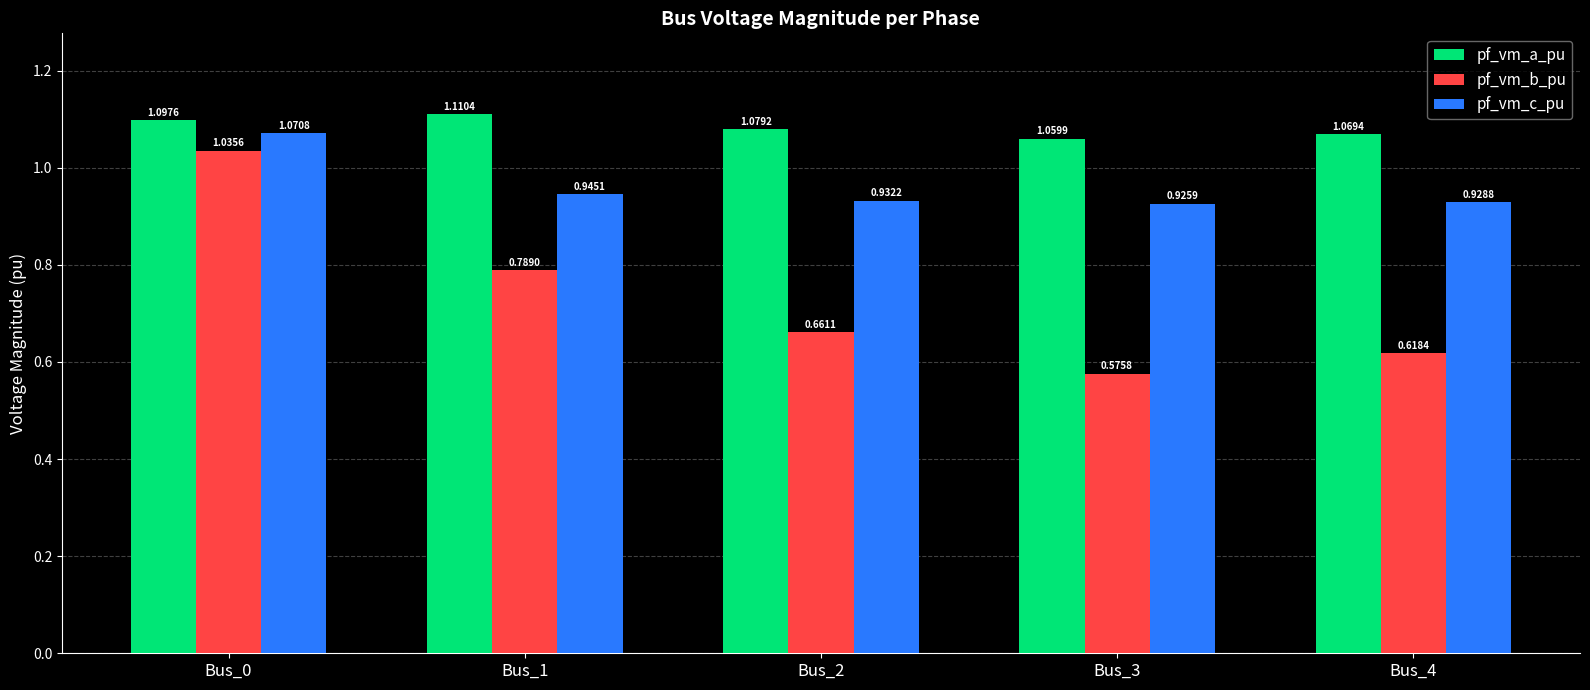

How many series are shown in this chart?

3